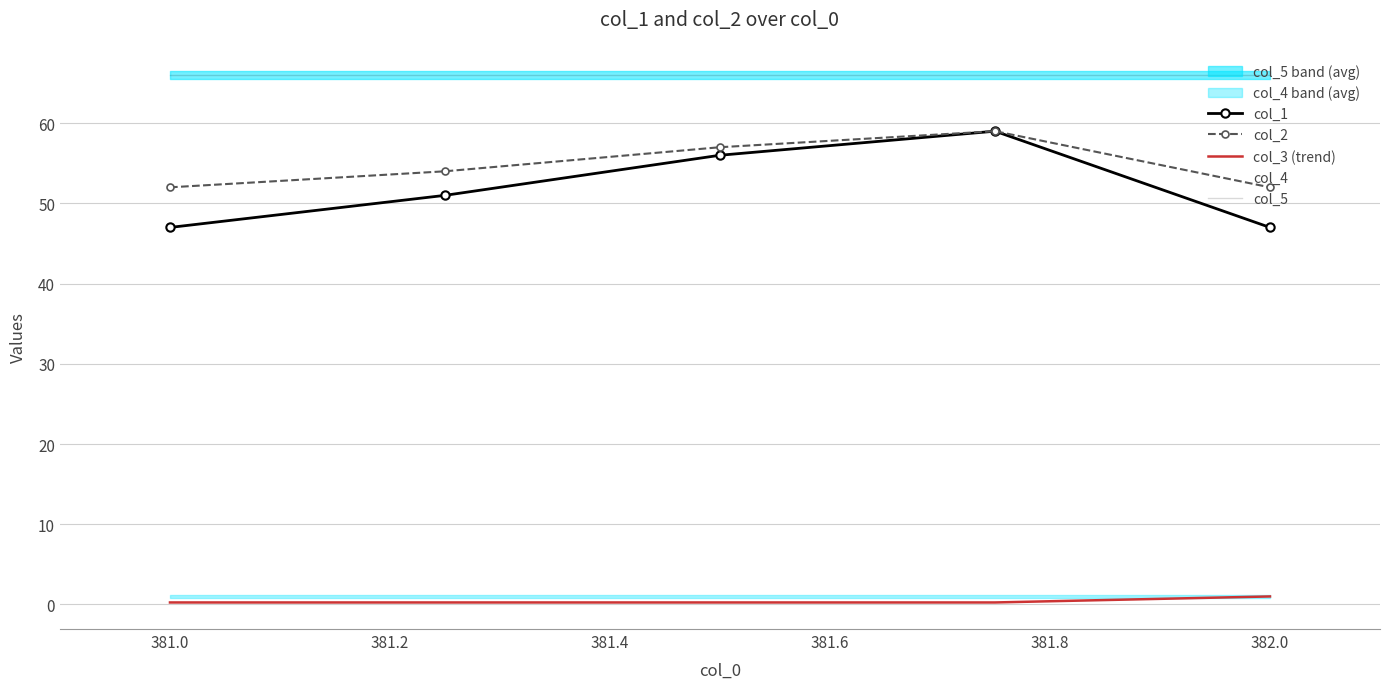

True or false: col_5 has more than 2 points higher than both neighbors.

False